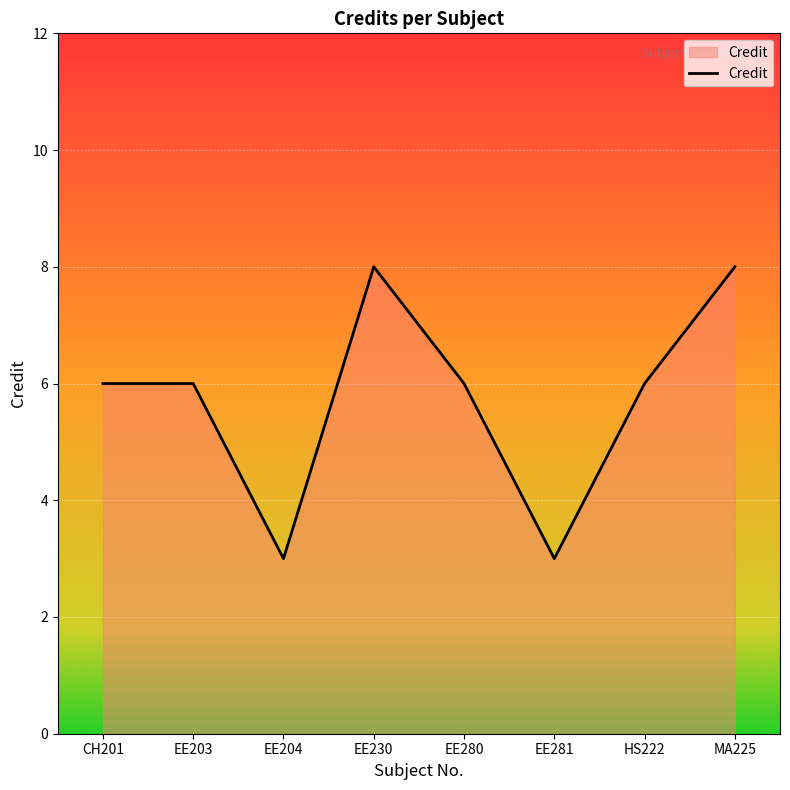

Is it true that the value at HS222 is 2?

False